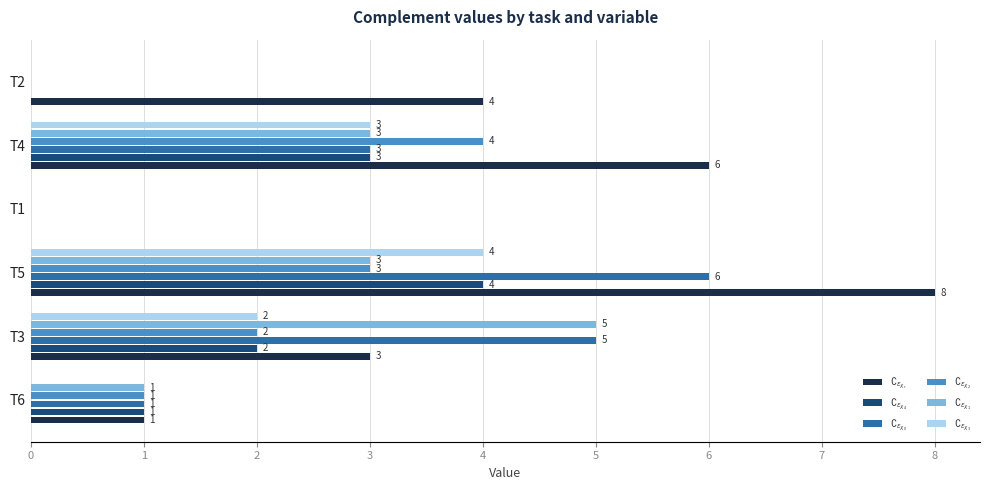

What is the maximum value shown in the chart?

8